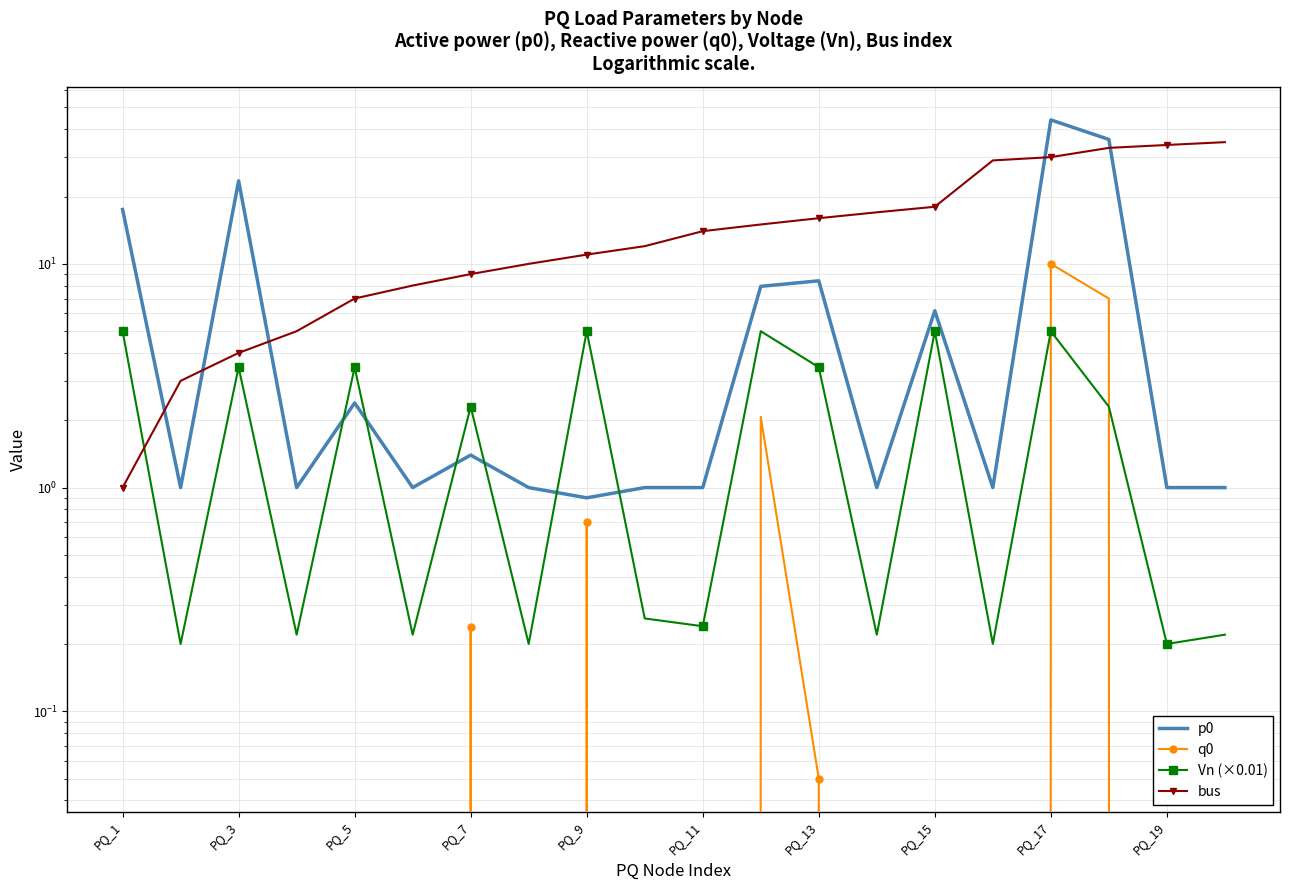

In Vn (×0.01), how many points are higher than both neighbors (excluding endpoints)?

7